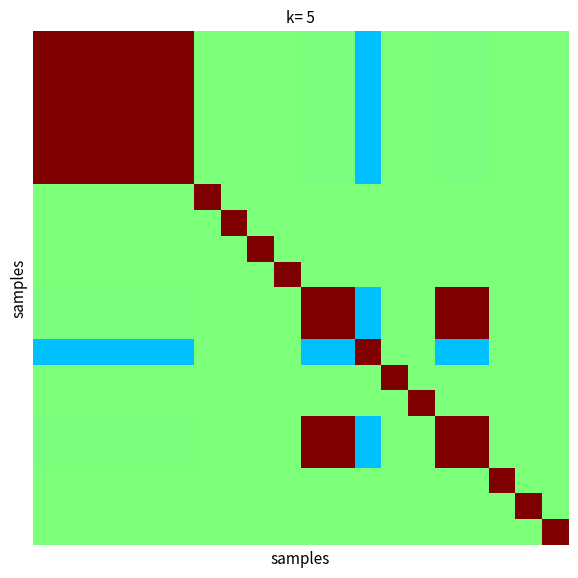

Reading left to right, what are all the values shown in this chart?

row_0: 0=1.0	1=1.0	2=1.0	3=1.0	4=1.0	5=1.0	6=0.5	7=0.5	8=0.5	9=0.5	10=0.5	11=0.5	12=0.3	13=0.5	14=0.5	15=0.5	16=0.5	17=0.5	18=0.5	19=0.5
row_1: 0=1.0	1=1.0	2=1.0	3=1.0	4=1.0	5=1.0	6=0.5	7=0.5	8=0.5	9=0.5	10=0.5	11=0.5	12=0.3	13=0.5	14=0.5	15=0.5	16=0.5	17=0.5	18=0.5	19=0.5
row_2: 0=1.0	1=1.0	2=1.0	3=1.0	4=1.0	5=1.0	6=0.5	7=0.5	8=0.5	9=0.5	10=0.5	11=0.5	12=0.3	13=0.5	14=0.5	15=0.5	16=0.5	17=0.5	18=0.5	19=0.5
row_3: 0=1.0	1=1.0	2=1.0	3=1.0	4=1.0	5=1.0	6=0.5	7=0.5	8=0.5	9=0.5	10=0.5	11=0.5	12=0.3	13=0.5	14=0.5	15=0.5	16=0.5	17=0.5	18=0.5	19=0.5
row_4: 0=1.0	1=1.0	2=1.0	3=1.0	4=1.0	5=1.0	6=0.5	7=0.5	8=0.5	9=0.5	10=0.5	11=0.5	12=0.3	13=0.5	14=0.5	15=0.5	16=0.5	17=0.5	18=0.5	19=0.5
row_5: 0=1.0	1=1.0	2=1.0	3=1.0	4=1.0	5=1.0	6=0.5	7=0.5	8=0.5	9=0.5	10=0.5	11=0.5	12=0.3	13=0.5	14=0.5	15=0.5	16=0.5	17=0.5	18=0.5	19=0.5
row_6: 0=0.5	1=0.5	2=0.5	3=0.5	4=0.5	5=0.5	6=1.0	7=0.5	8=0.5	9=0.5	10=0.5	11=0.5	12=0.5	13=0.5	14=0.5	15=0.5	16=0.5	17=0.5	18=0.5	19=0.5
row_7: 0=0.5	1=0.5	2=0.5	3=0.5	4=0.5	5=0.5	6=0.5	7=1.0	8=0.5	9=0.5	10=0.5	11=0.5	12=0.5	13=0.5	14=0.5	15=0.5	16=0.5	17=0.5	18=0.5	19=0.5
row_8: 0=0.5	1=0.5	2=0.5	3=0.5	4=0.5	5=0.5	6=0.5	7=0.5	8=1.0	9=0.5	10=0.5	11=0.5	12=0.5	13=0.5	14=0.5	15=0.5	16=0.5	17=0.5	18=0.5	19=0.5
row_9: 0=0.5	1=0.5	2=0.5	3=0.5	4=0.5	5=0.5	6=0.5	7=0.5	8=0.5	9=1.0	10=0.5	11=0.5	12=0.5	13=0.5	14=0.5	15=0.5	16=0.5	17=0.5	18=0.5	19=0.5
row_10: 0=0.5	1=0.5	2=0.5	3=0.5	4=0.5	5=0.5	6=0.5	7=0.5	8=0.5	9=0.5	10=1.0	11=1.0	12=0.3	13=0.5	14=0.5	15=1.0	16=1.0	17=0.5	18=0.5	19=0.5
row_11: 0=0.5	1=0.5	2=0.5	3=0.5	4=0.5	5=0.5	6=0.5	7=0.5	8=0.5	9=0.5	10=1.0	11=1.0	12=0.3	13=0.5	14=0.5	15=1.0	16=1.0	17=0.5	18=0.5	19=0.5
row_12: 0=0.3	1=0.3	2=0.3	3=0.3	4=0.3	5=0.3	6=0.5	7=0.5	8=0.5	9=0.5	10=0.3	11=0.3	12=1.0	13=0.5	14=0.5	15=0.3	16=0.3	17=0.5	18=0.5	19=0.5
row_13: 0=0.5	1=0.5	2=0.5	3=0.5	4=0.5	5=0.5	6=0.5	7=0.5	8=0.5	9=0.5	10=0.5	11=0.5	12=0.5	13=1.0	14=0.5	15=0.5	16=0.5	17=0.5	18=0.5	19=0.5
row_14: 0=0.5	1=0.5	2=0.5	3=0.5	4=0.5	5=0.5	6=0.5	7=0.5	8=0.5	9=0.5	10=0.5	11=0.5	12=0.5	13=0.5	14=1.0	15=0.5	16=0.5	17=0.5	18=0.5	19=0.5
row_15: 0=0.5	1=0.5	2=0.5	3=0.5	4=0.5	5=0.5	6=0.5	7=0.5	8=0.5	9=0.5	10=1.0	11=1.0	12=0.3	13=0.5	14=0.5	15=1.0	16=1.0	17=0.5	18=0.5	19=0.5
row_16: 0=0.5	1=0.5	2=0.5	3=0.5	4=0.5	5=0.5	6=0.5	7=0.5	8=0.5	9=0.5	10=1.0	11=1.0	12=0.3	13=0.5	14=0.5	15=1.0	16=1.0	17=0.5	18=0.5	19=0.5
row_17: 0=0.5	1=0.5	2=0.5	3=0.5	4=0.5	5=0.5	6=0.5	7=0.5	8=0.5	9=0.5	10=0.5	11=0.5	12=0.5	13=0.5	14=0.5	15=0.5	16=0.5	17=1.0	18=0.5	19=0.5
row_18: 0=0.5	1=0.5	2=0.5	3=0.5	4=0.5	5=0.5	6=0.5	7=0.5	8=0.5	9=0.5	10=0.5	11=0.5	12=0.5	13=0.5	14=0.5	15=0.5	16=0.5	17=0.5	18=1.0	19=0.5
row_19: 0=0.5	1=0.5	2=0.5	3=0.5	4=0.5	5=0.5	6=0.5	7=0.5	8=0.5	9=0.5	10=0.5	11=0.5	12=0.5	13=0.5	14=0.5	15=0.5	16=0.5	17=0.5	18=0.5	19=1.0